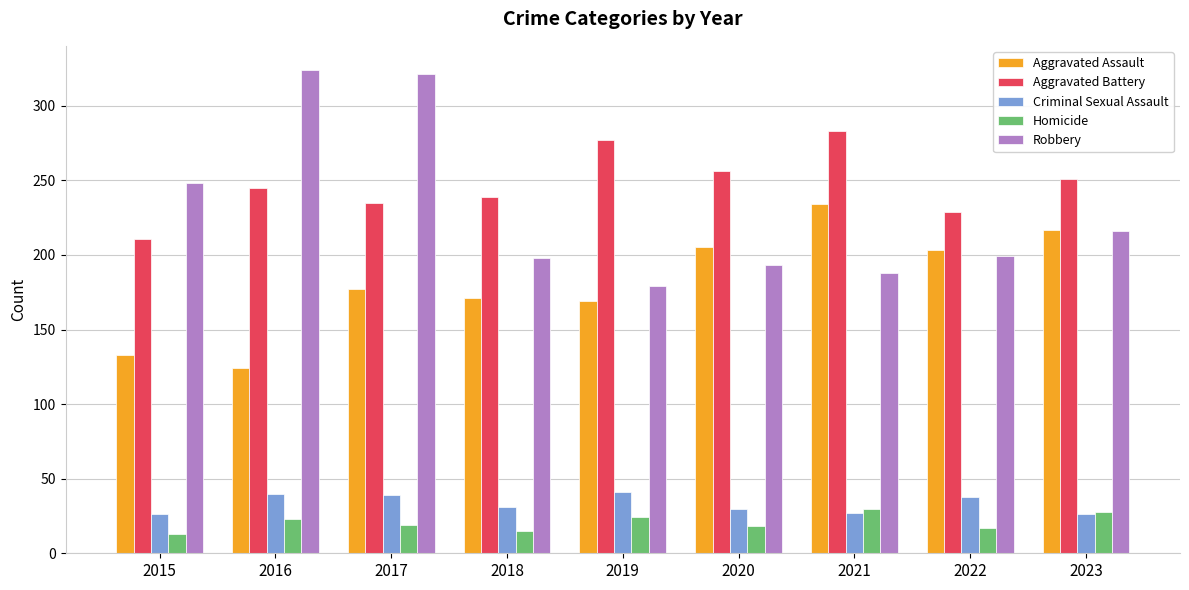

At which category is the sum across all series the highest?

2017